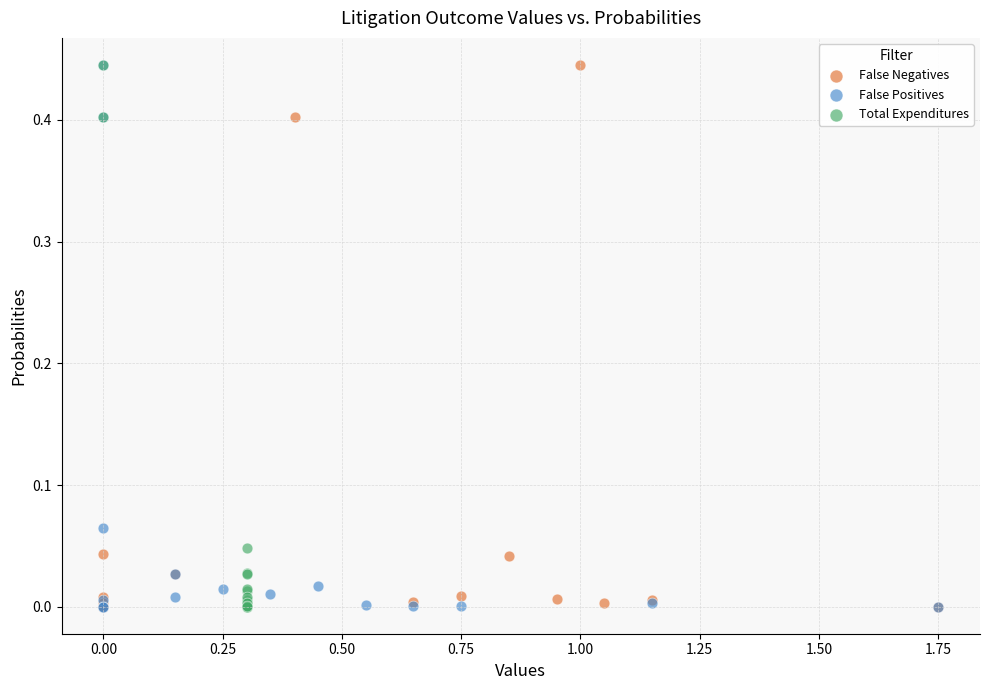

What are all the series names shown in the legend?

False Negatives, False Positives, Total Expenditures